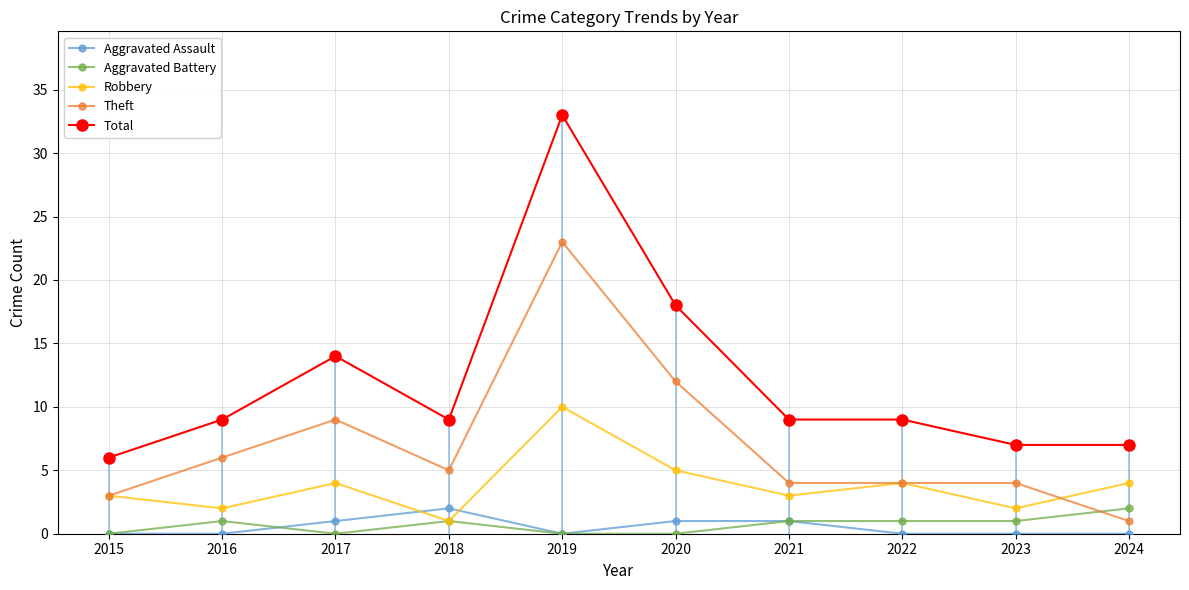

What is the lowest value of the Total series?

6